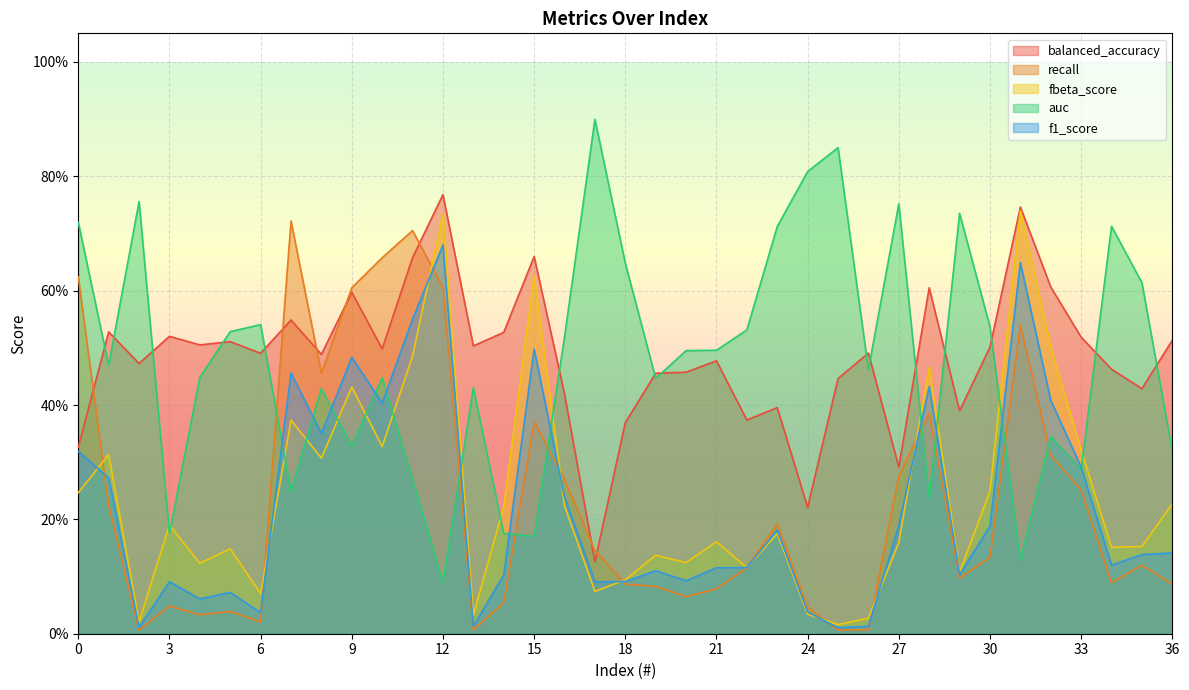

Where is fbeta_score nearest to the value 0?

25